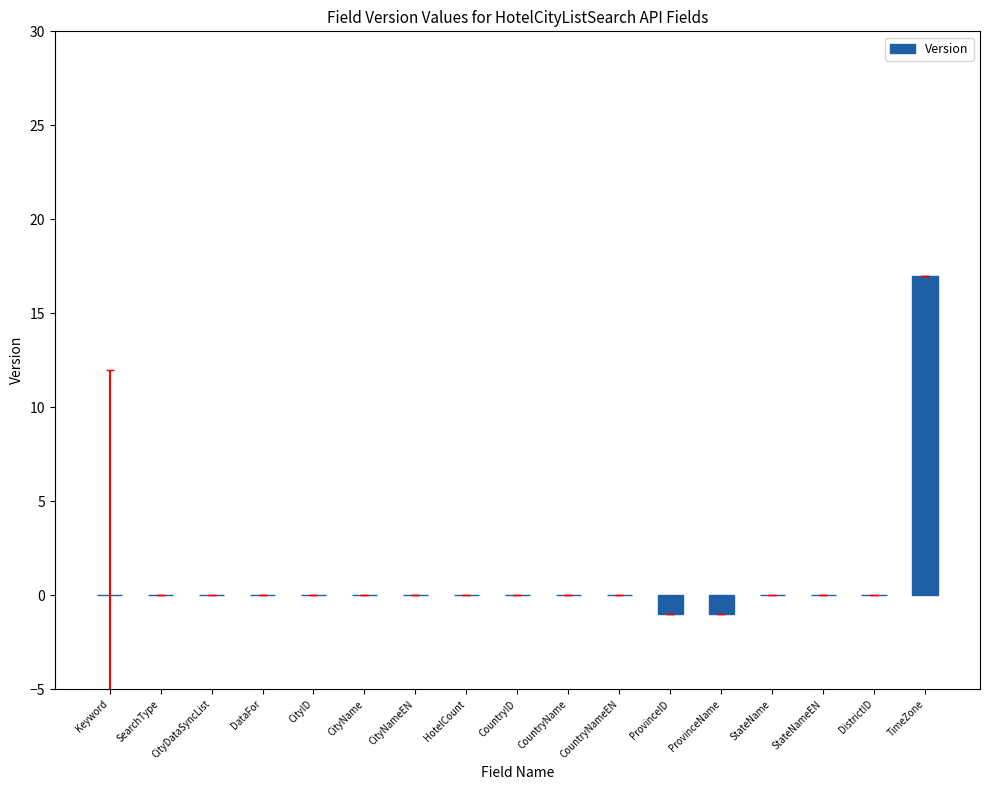

What is the greatest value displayed?

17